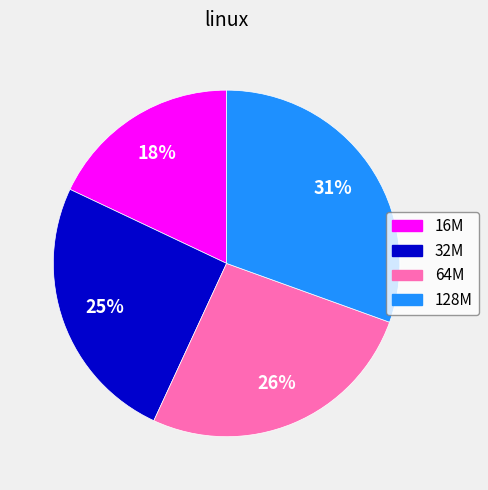

Is 64M the majority of the pie?

No